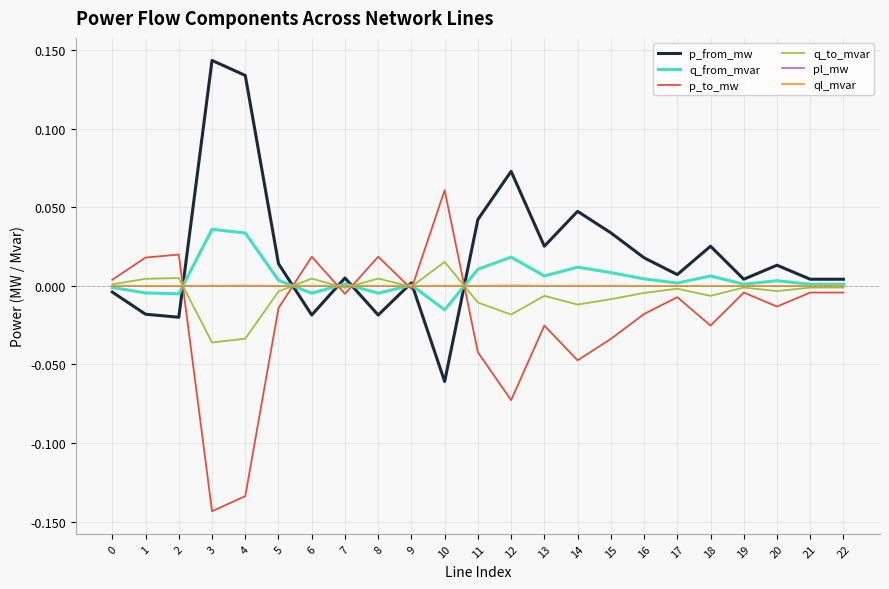

Which series has the largest total across all categories?

p_from_mw